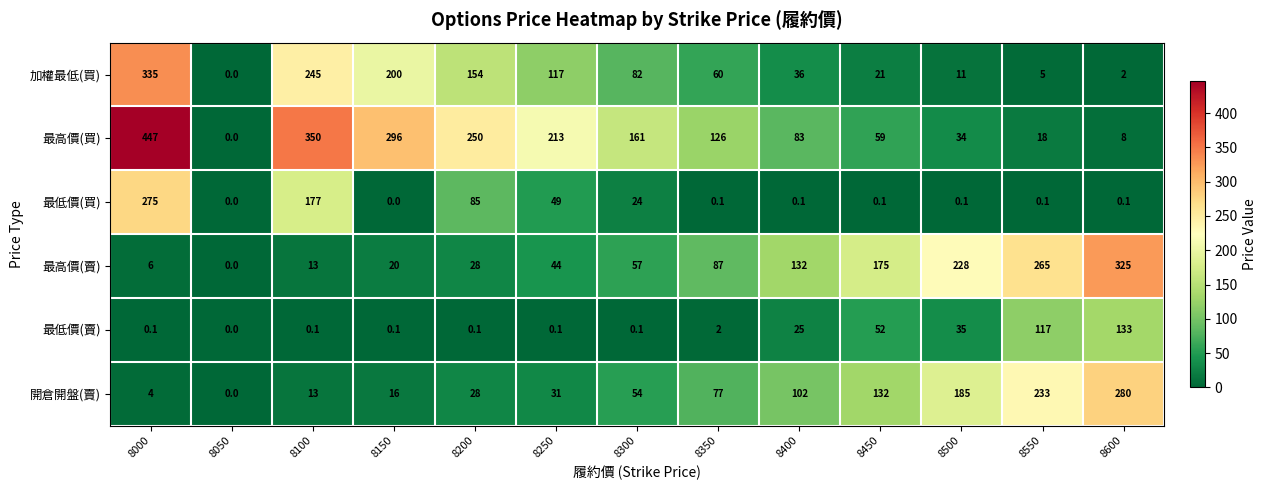

Which series has the largest total across all categories?

最高價(買)